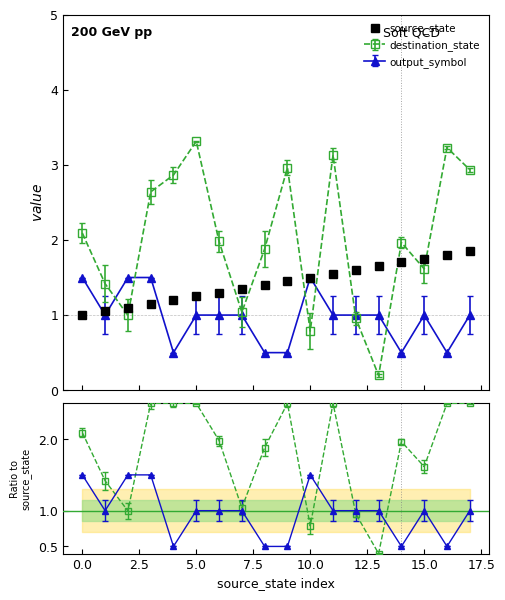

Reading left to right, what are all the values shown in this chart?

1.0	1.1	1.1	1.1	1.2	1.2	1.3	1.4	1.4	1.4	1.5	1.6	1.6	1.6	1.7	1.8	1.8	1.9